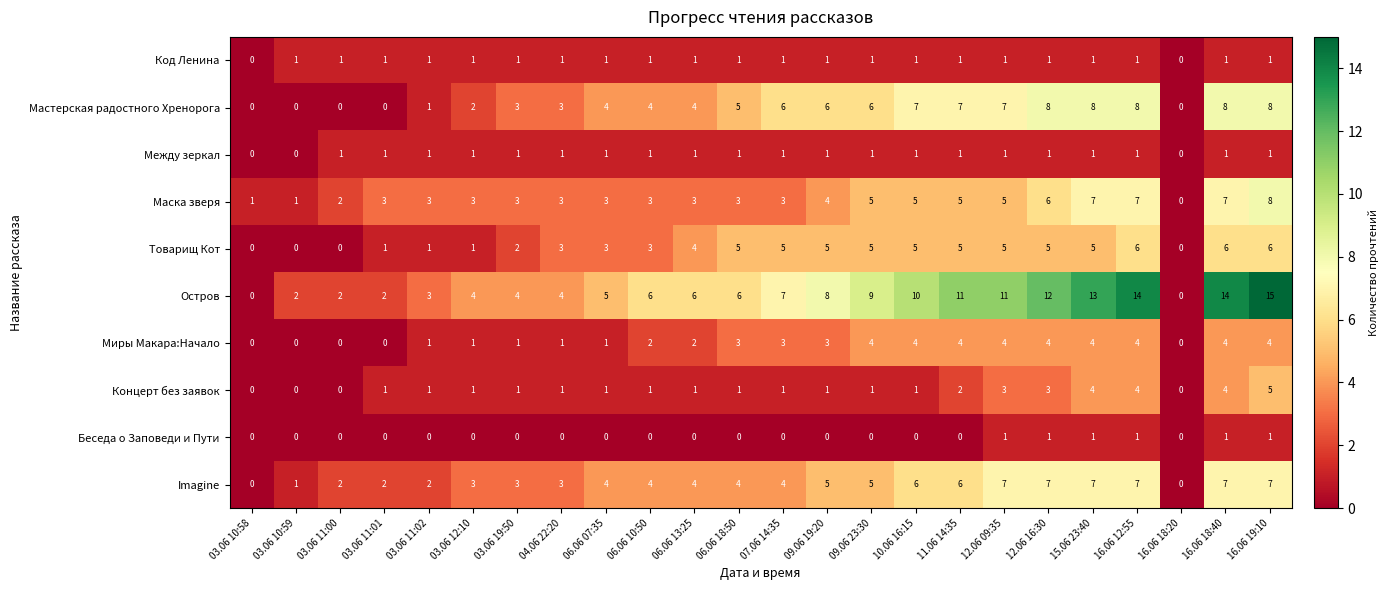

How many data points does each series have?

24